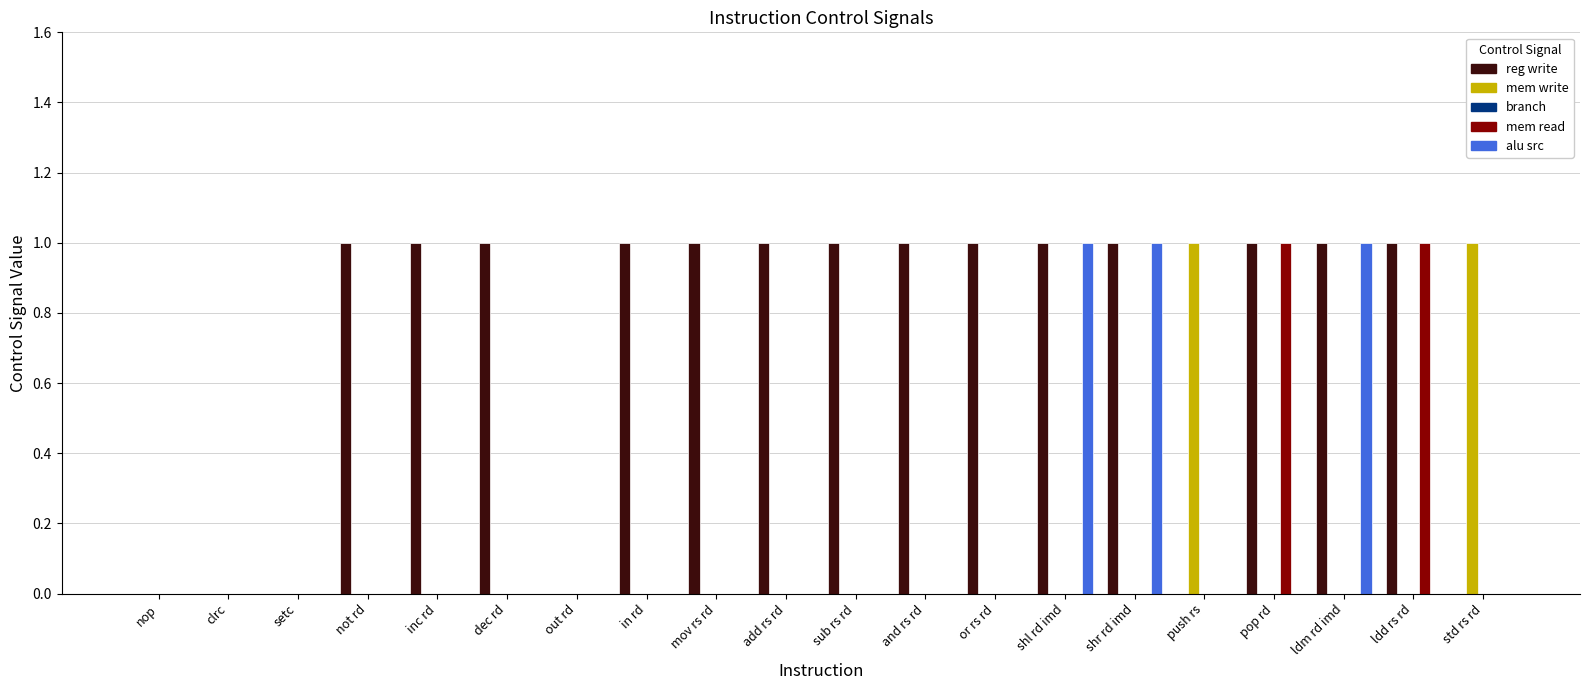

Which series changed the most between sub rs rd and ldd rs rd?

mem read